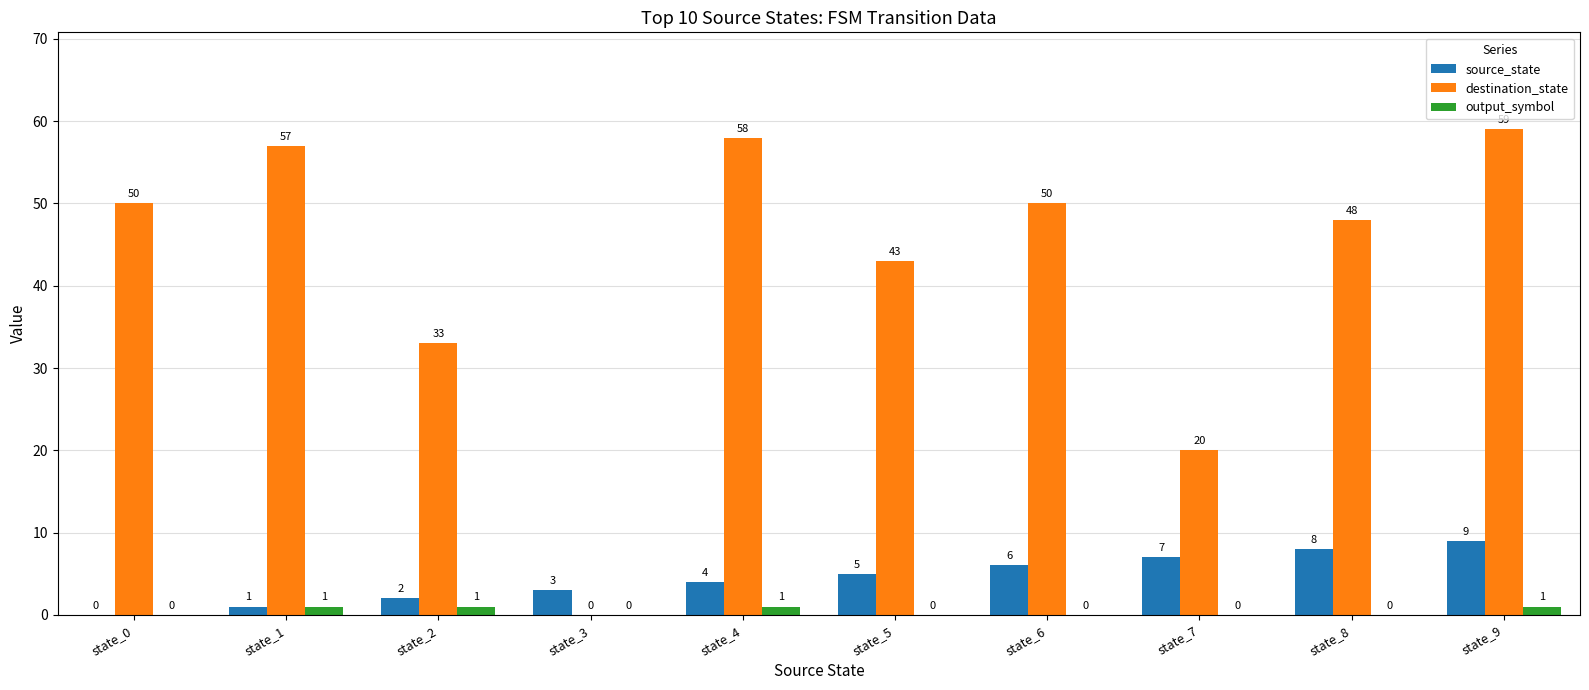

Are the bars grouped side by side (vs. stacked)?

Yes